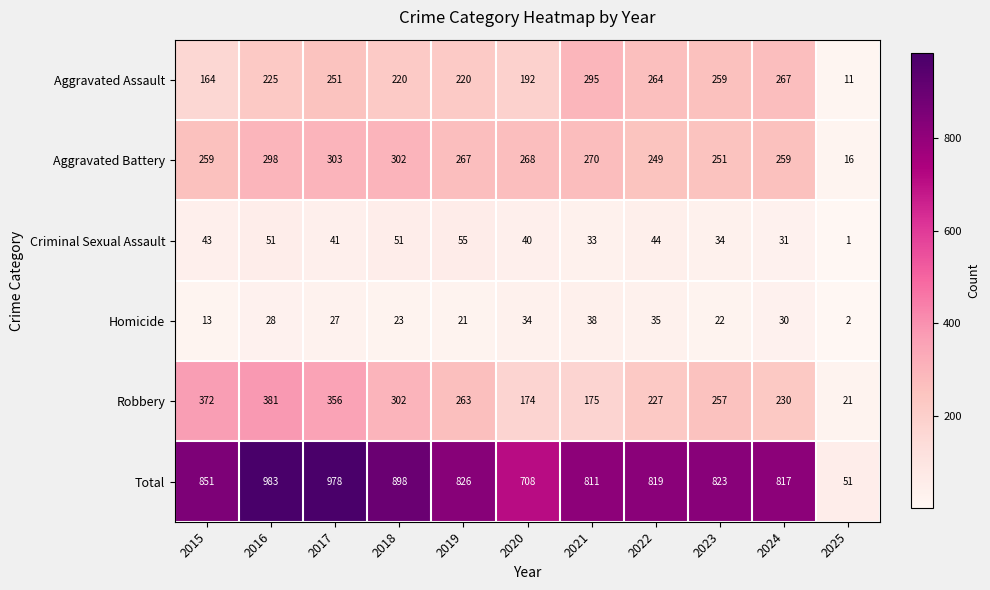

What is the maximum value for Homicide?

38